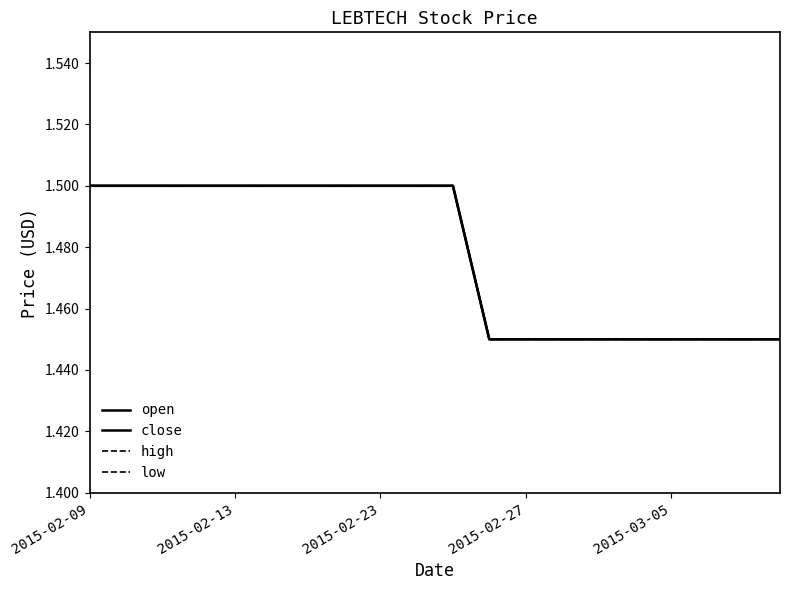

How many close values are between 1 and 2?

20